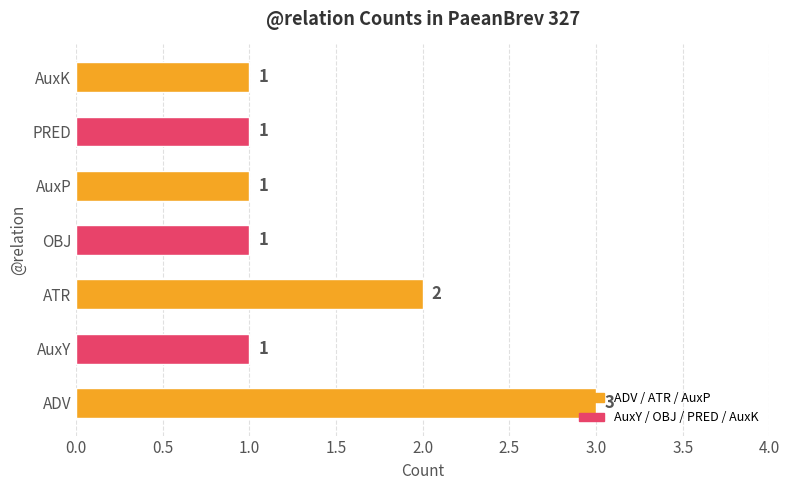

What is the difference between the maximum and minimum values?

2